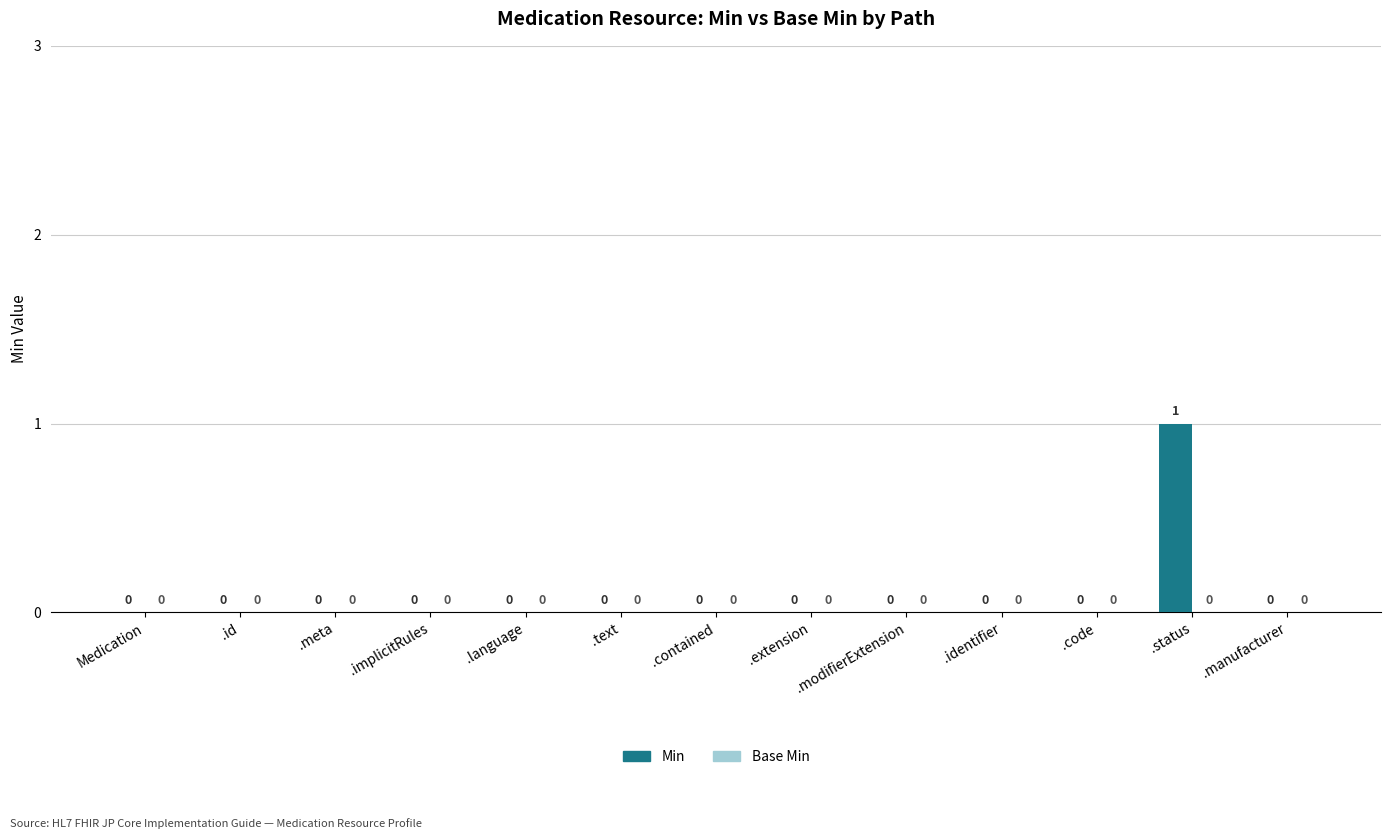

Are the bars horizontal?

No